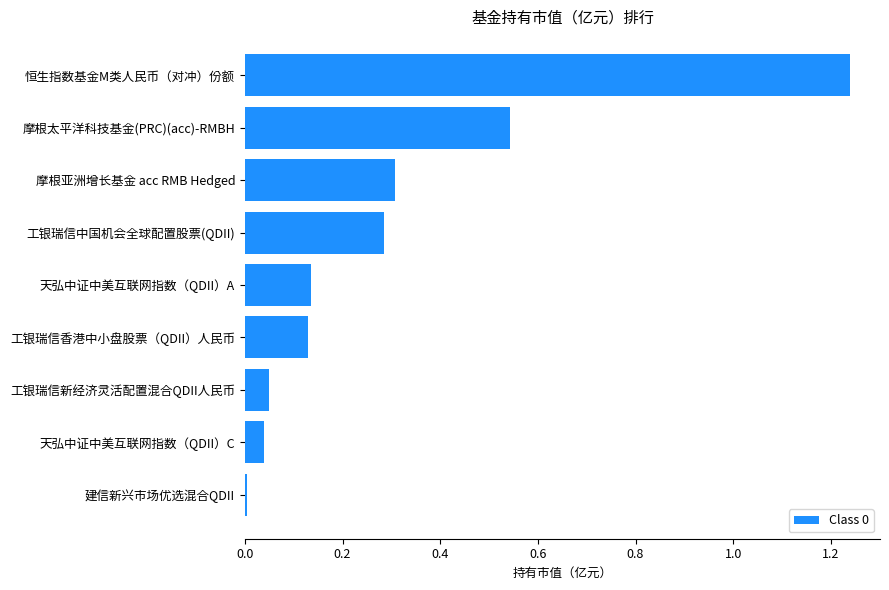

Between 工银瑞信香港中小盘股票（QDII）人民币 and 摩根亚洲增长基金 acc RMB Hedged, which is larger?

摩根亚洲增长基金 acc RMB Hedged